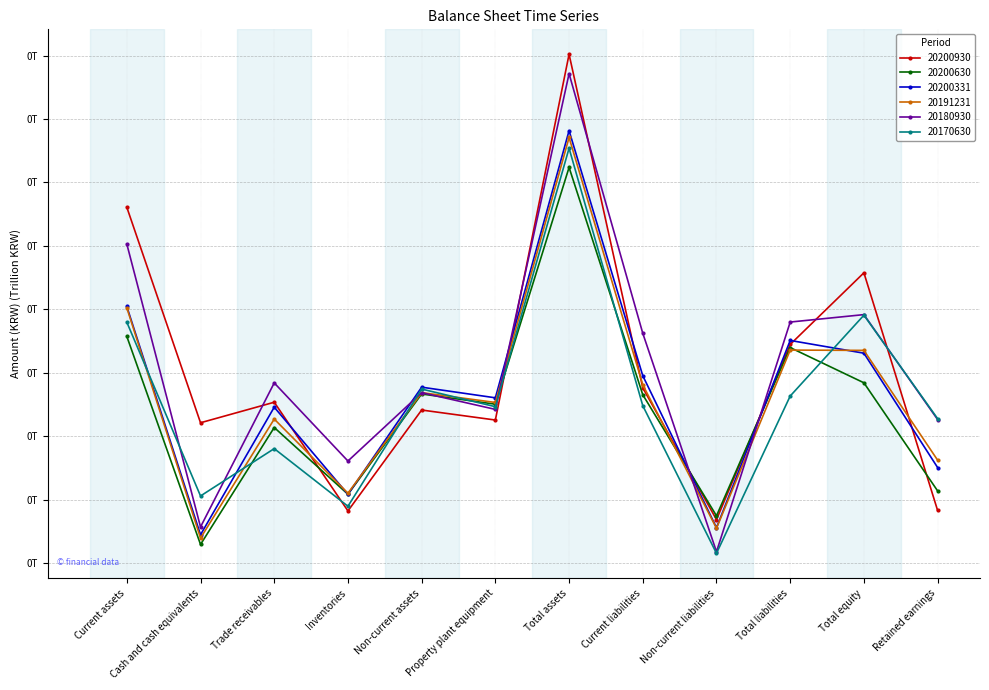

Is this an area chart (filled region under the line)?

No